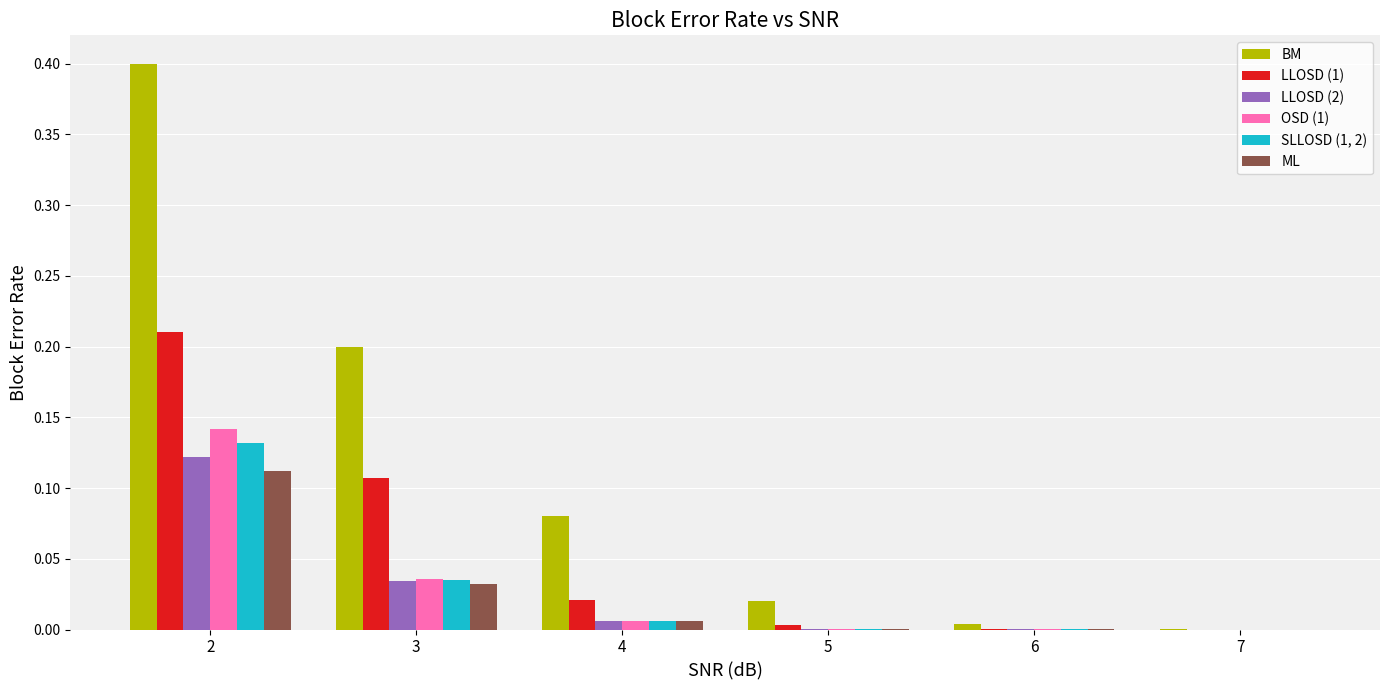

At which label does SLLOSD (1, 2) reach its peak?

2